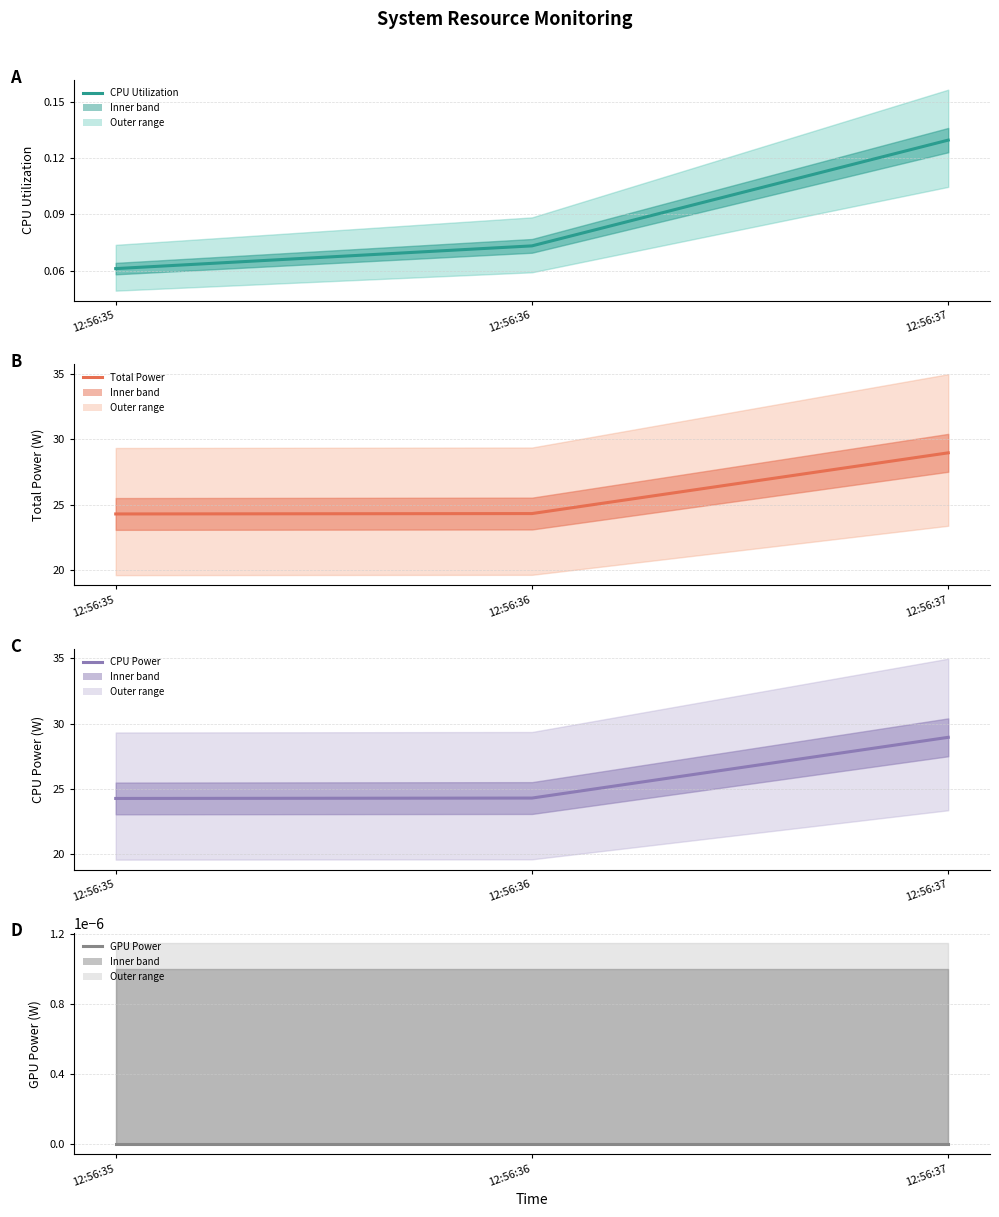

At which category is the sum across all series the highest?

12:56:37